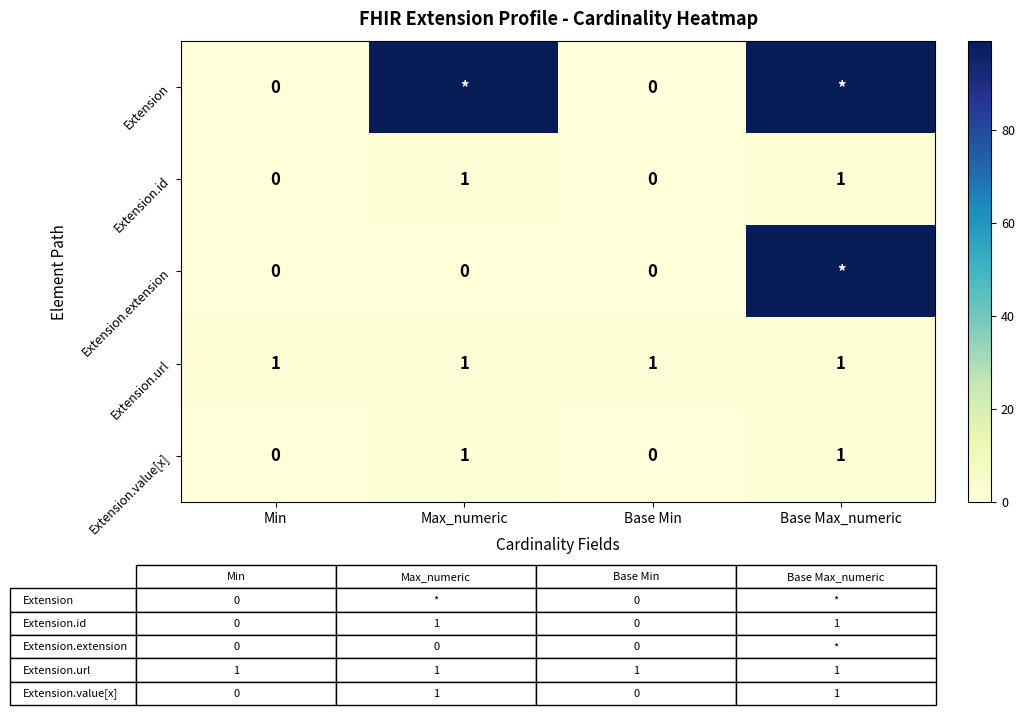

The Extension.value[x] series shows 1 at Base Min. True or false?

False